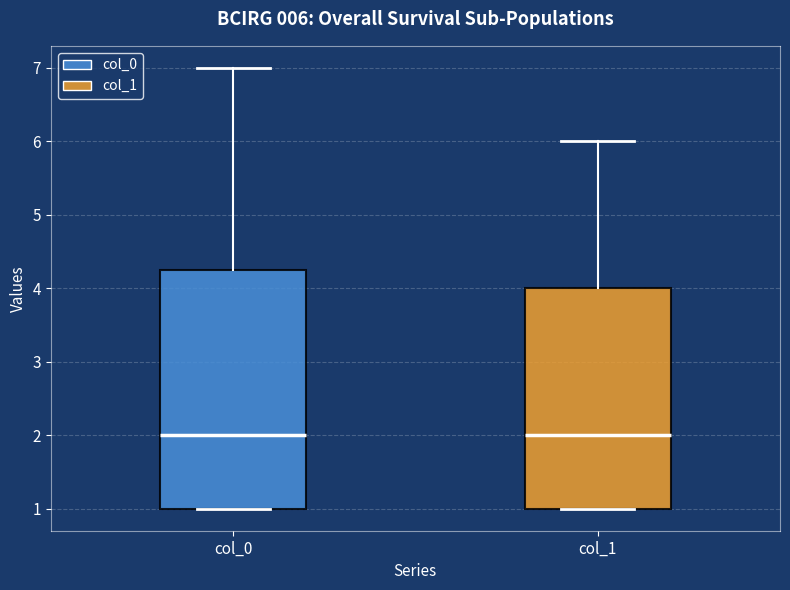

Which box is the tallest, from its lower edge to its upper edge?

col_0